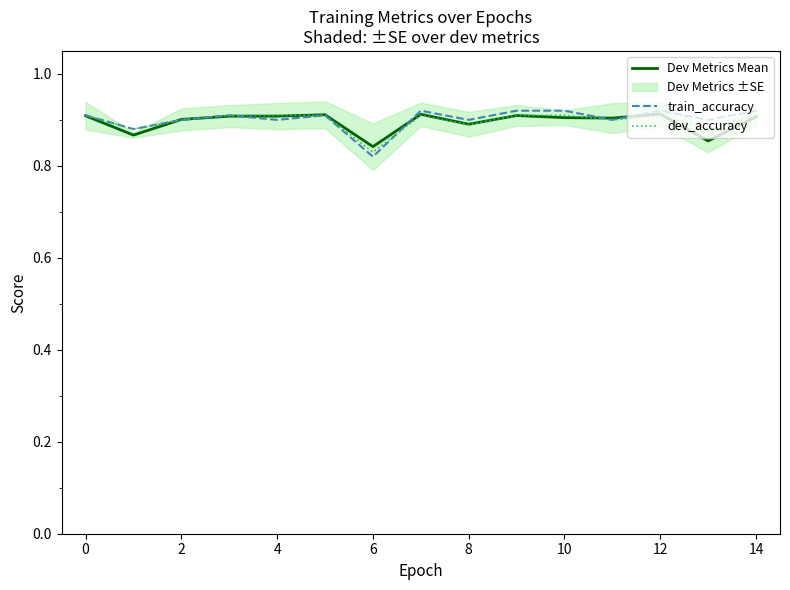

Which series has the largest total across all categories?

train_accuracy